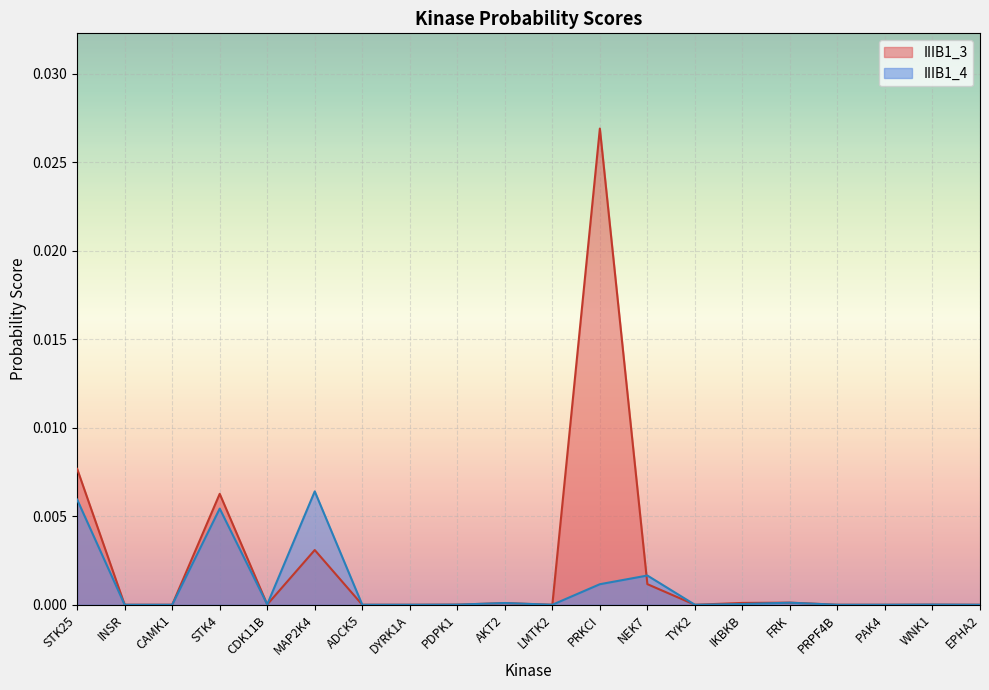

At which category is the sum across all series the highest?

PRKCI